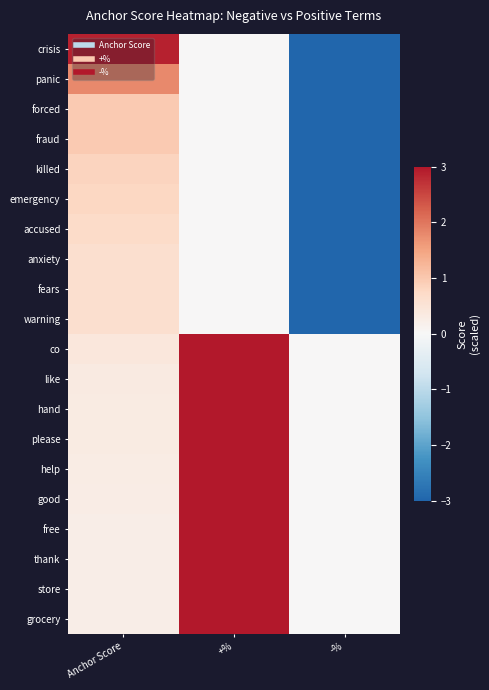

Which label corresponds to the smallest value in the chart?

-%